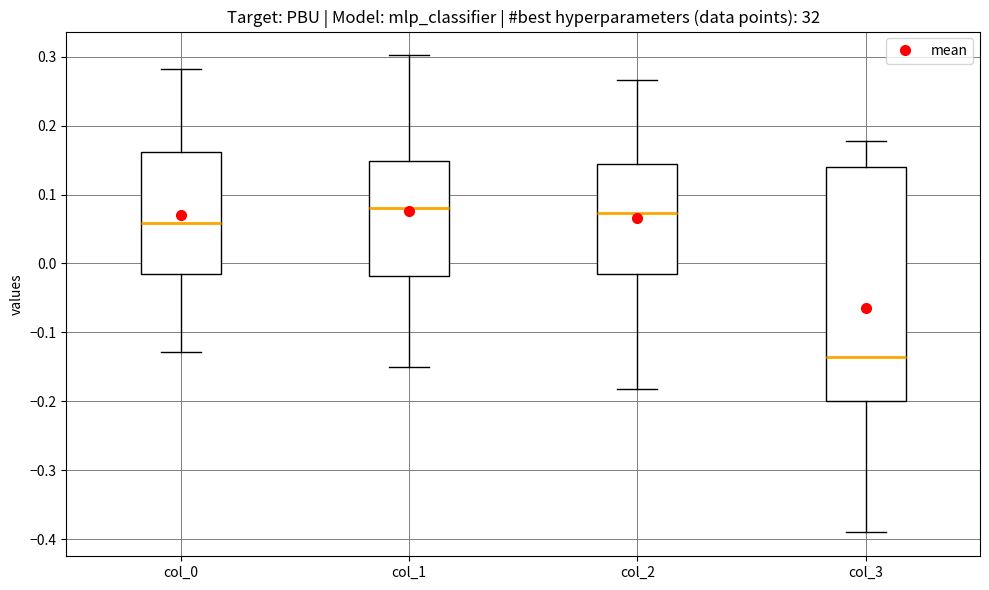

Which box is the tallest, from its lower edge to its upper edge?

col_3